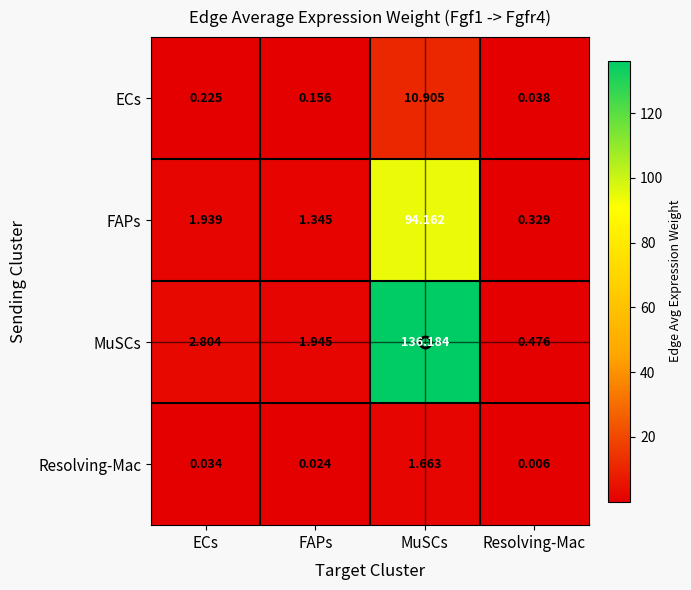

At ECs, list the series in order from largest to smallest.

MuSCs, FAPs, ECs, Resolving-Mac